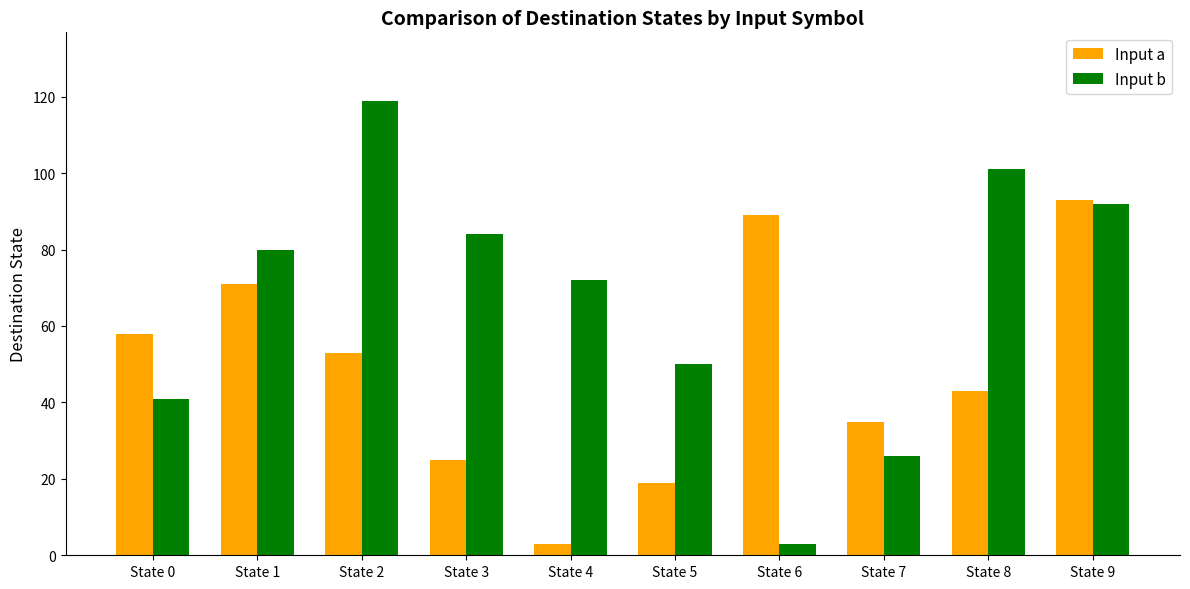

What is the greatest value displayed?

119